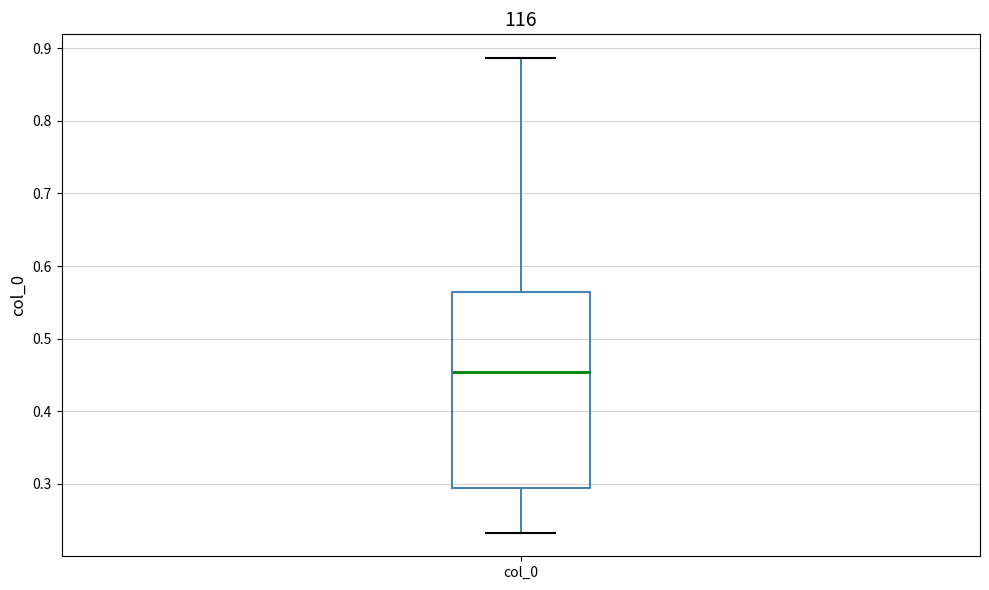

Transcribe this box plot: give where the median line is, the range the box spans, and where the two whiskers end, as read against the y-axis. The values are not printed on the chart, so give them approximately, as read against the axis.

median 0.45, box 0.29 to 0.56, whiskers 0.23 to 0.89